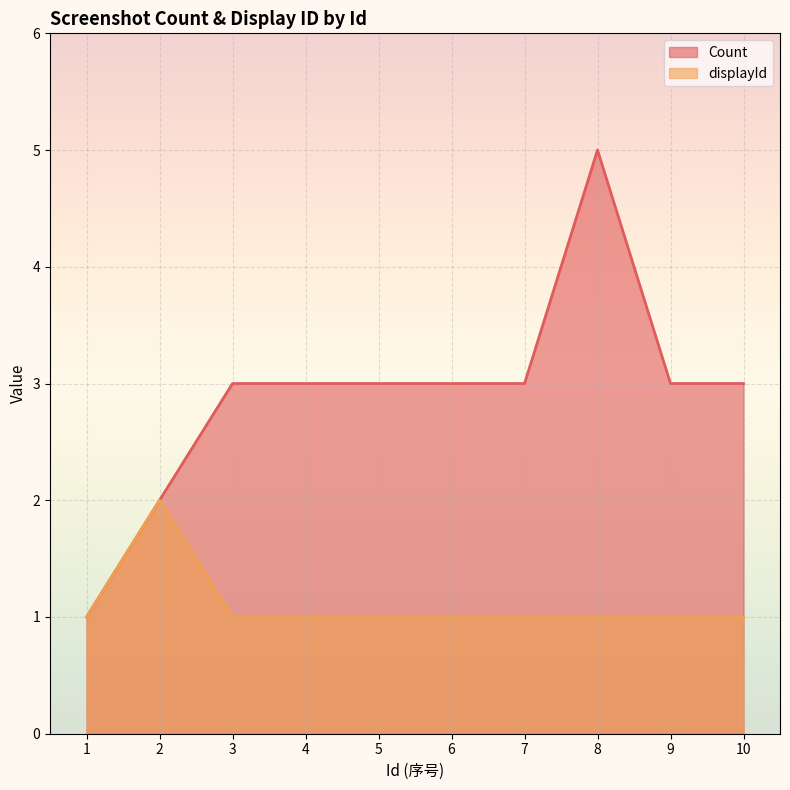

What is the value of the Count point at the 10th from the left?

3